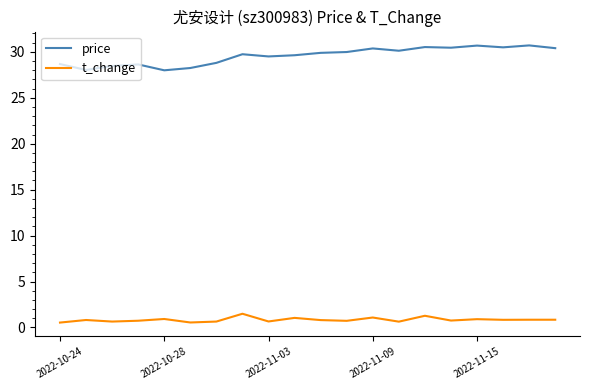

List the series in order of their peak value, lowest first.

t_change, price